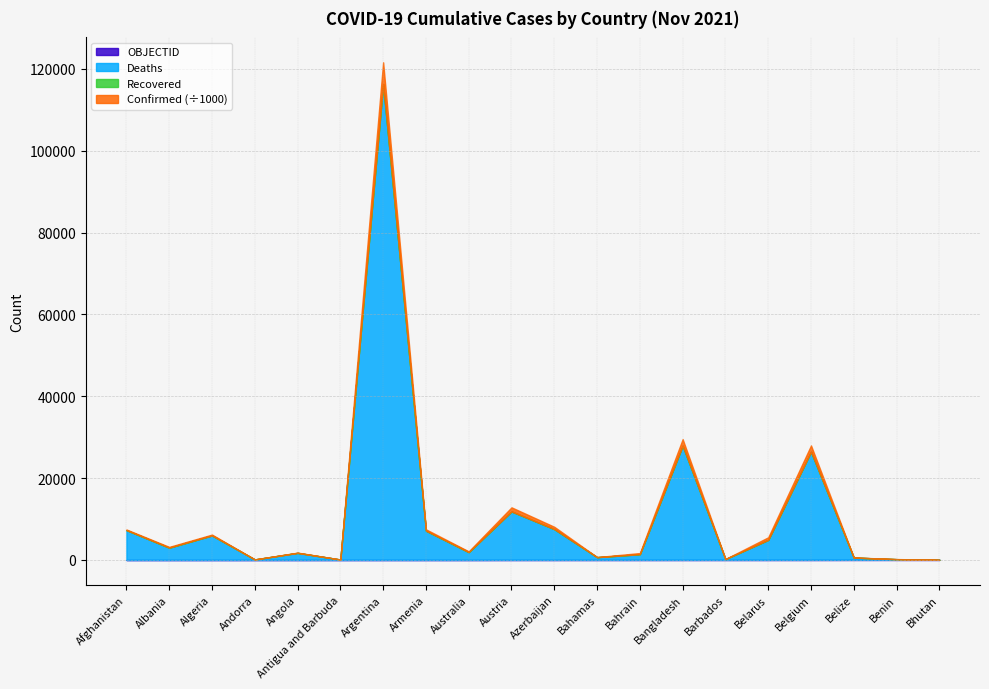

At which category is the sum across all series the highest?

Argentina